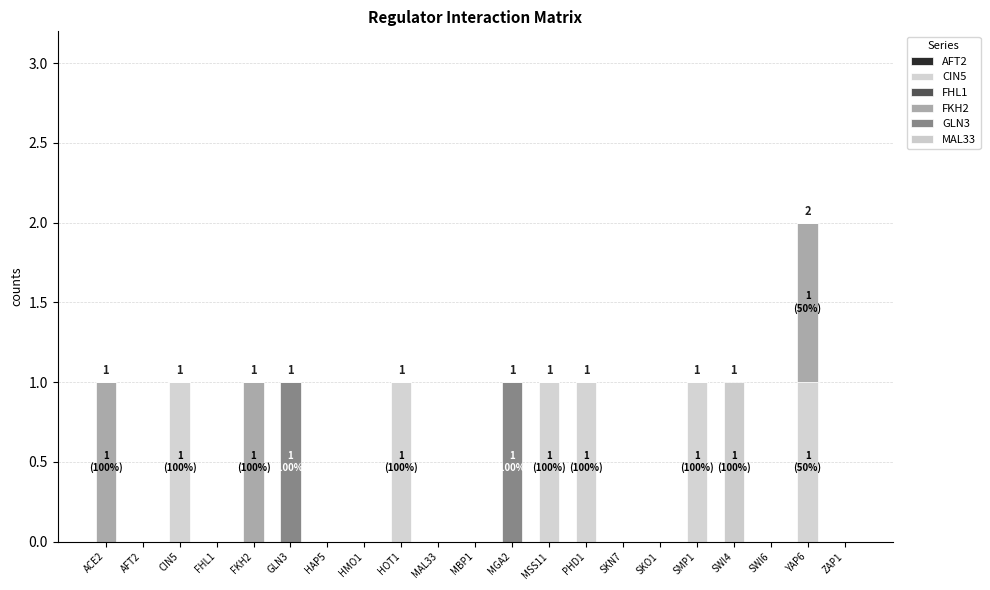

What is the difference between the maximum and minimum values in the MAL33 series?

1